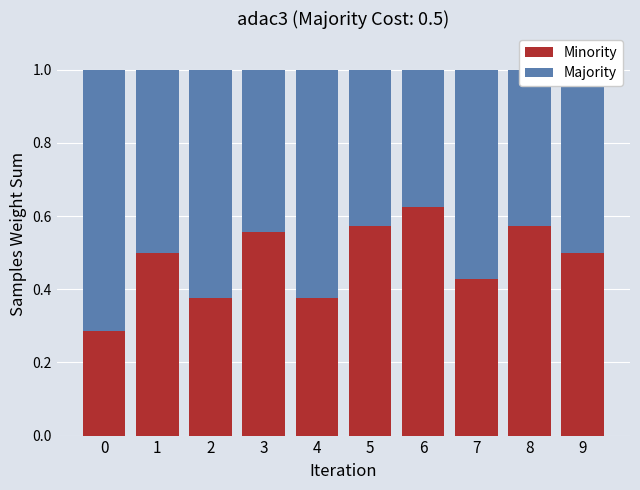

Which category has the highest value in the Minority series?

6